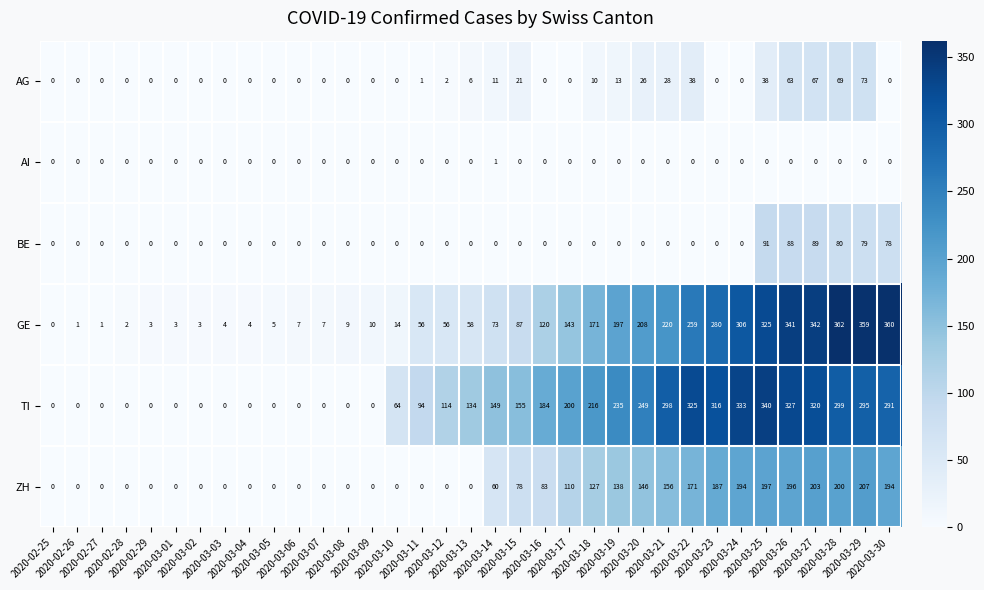

Which series changed the most between 2020-03-17 and 2020-03-23?

GE